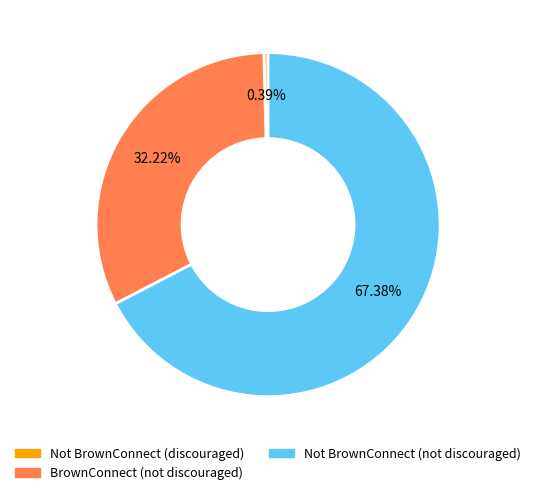

Is there any slice that represents more than half of the pie?

Yes